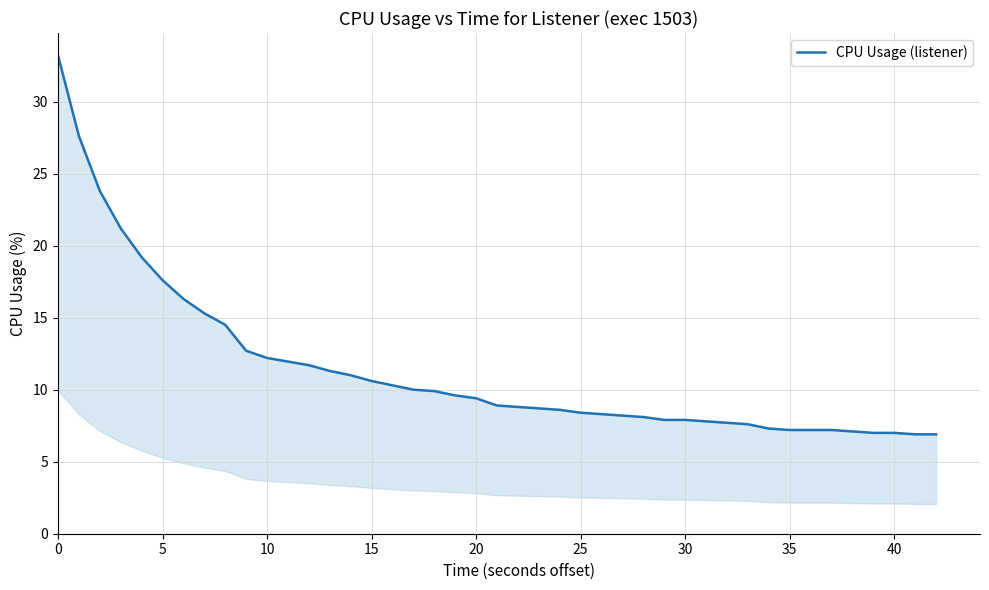

True or false: the data has more than 1 interior local peaks.

False